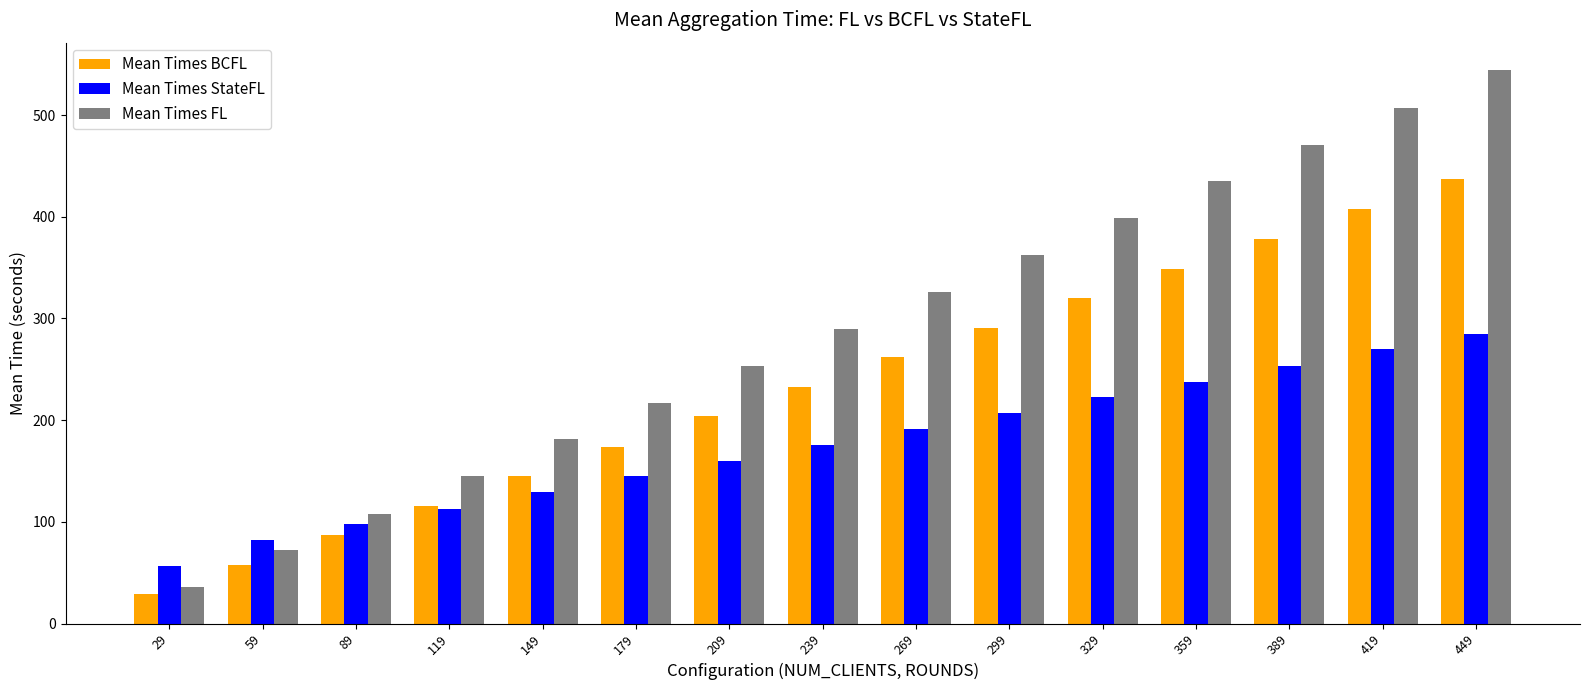

At which label is Mean Times StateFL closest to 171?

239